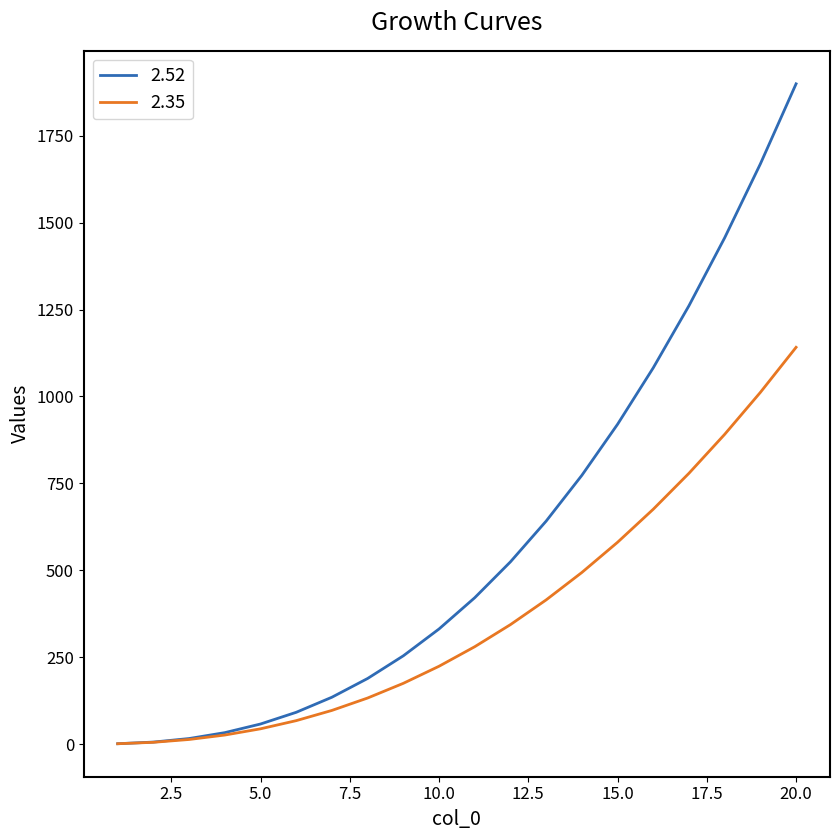

What is the maximum value shown in the chart?

1899.3